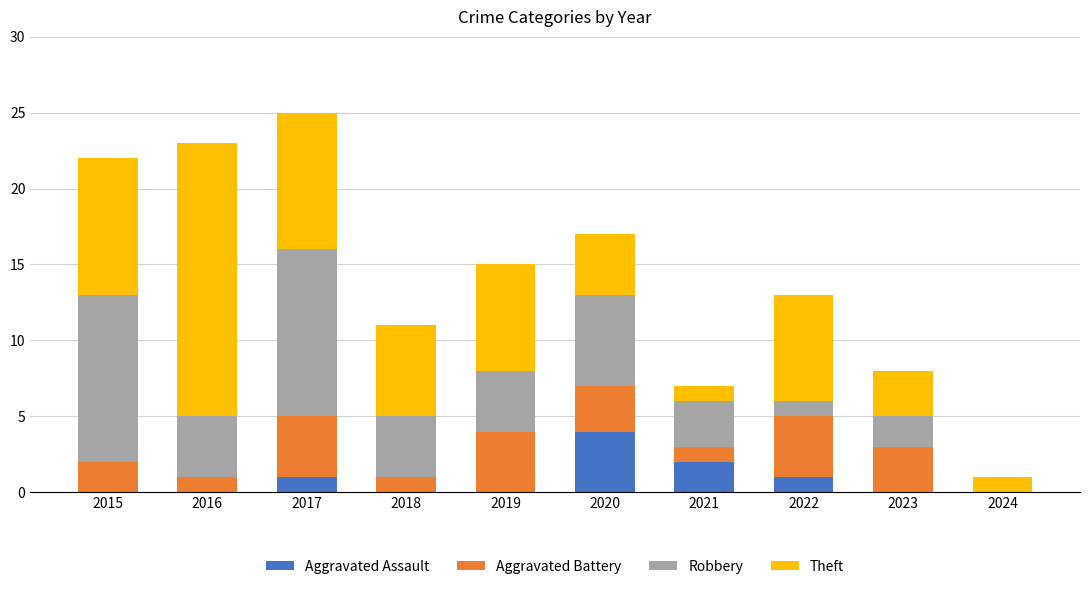

Are the bars horizontal?

No